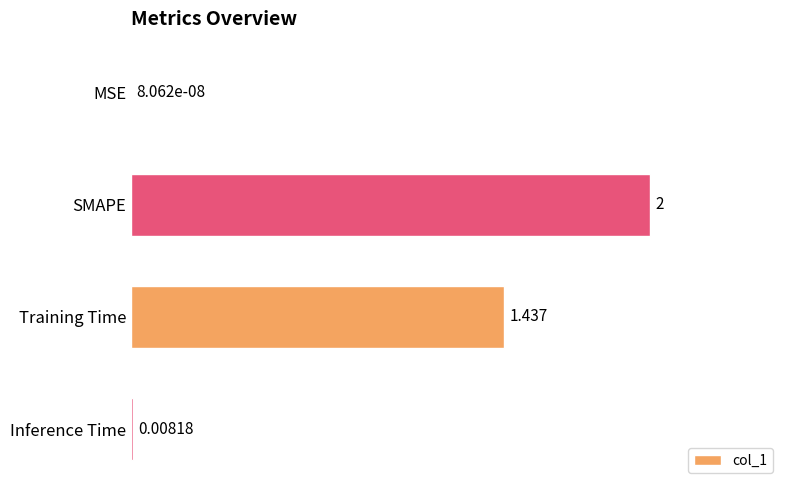

Which has a higher value, Training Time or MSE?

Training Time